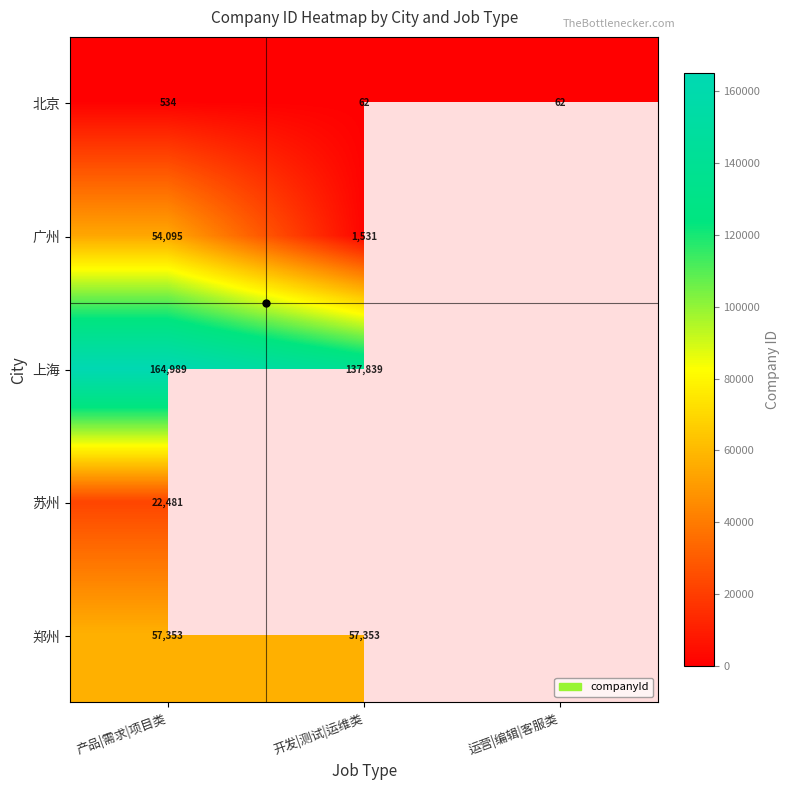

What is the highest value of the 北京 series?

534